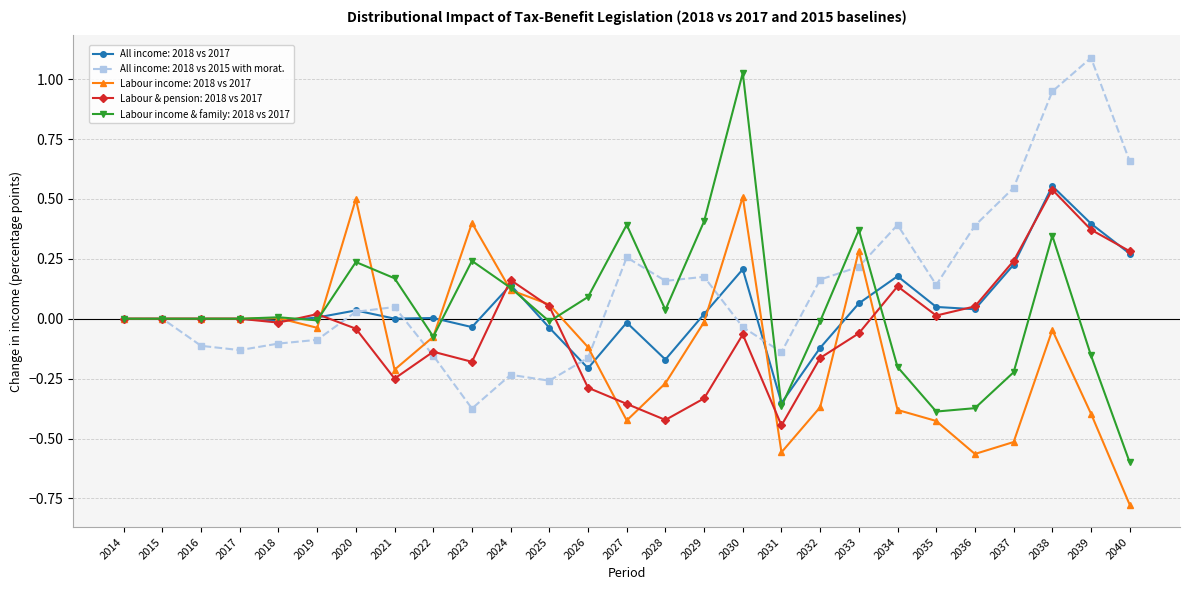

Which series has the widest spread of values?

Labour income & family: 2018 vs 2017